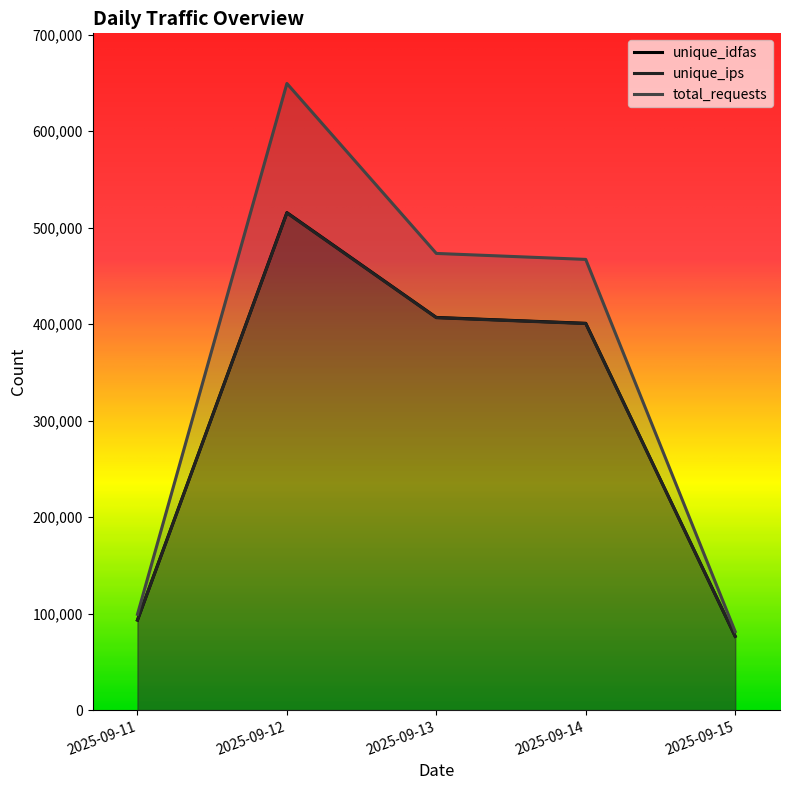

The value of unique_ips at 2025-09-14 is 400668. True or false?

True